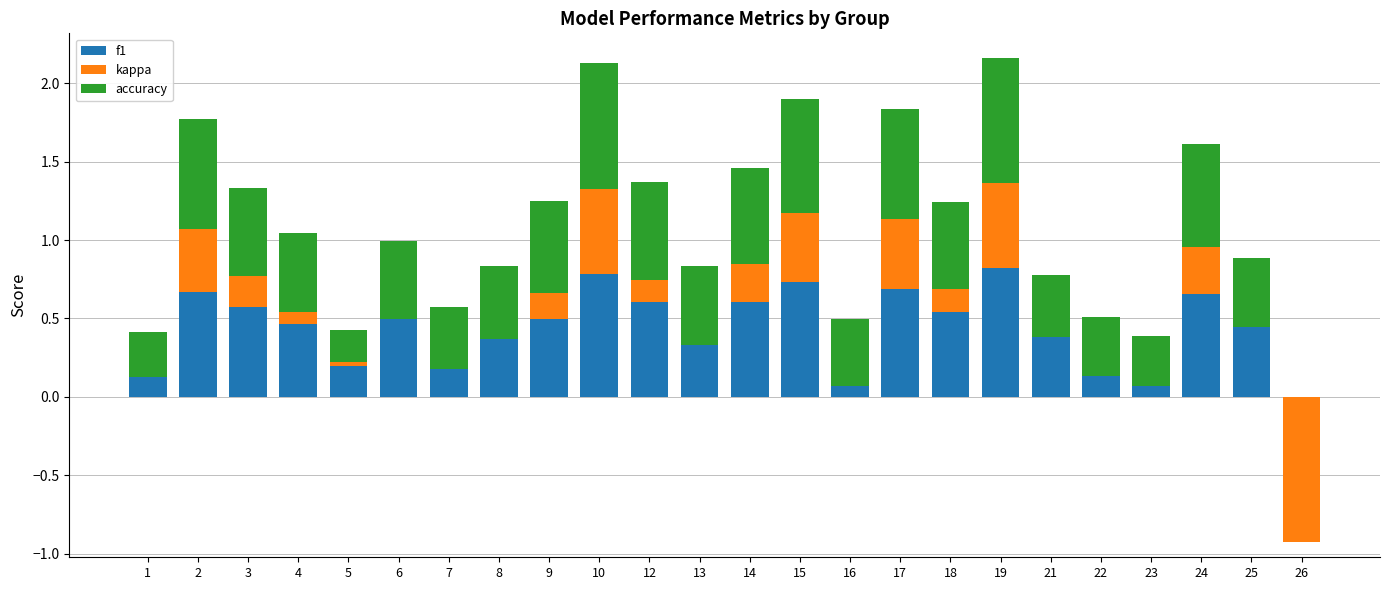

How many data points in kappa are less than 0?

7